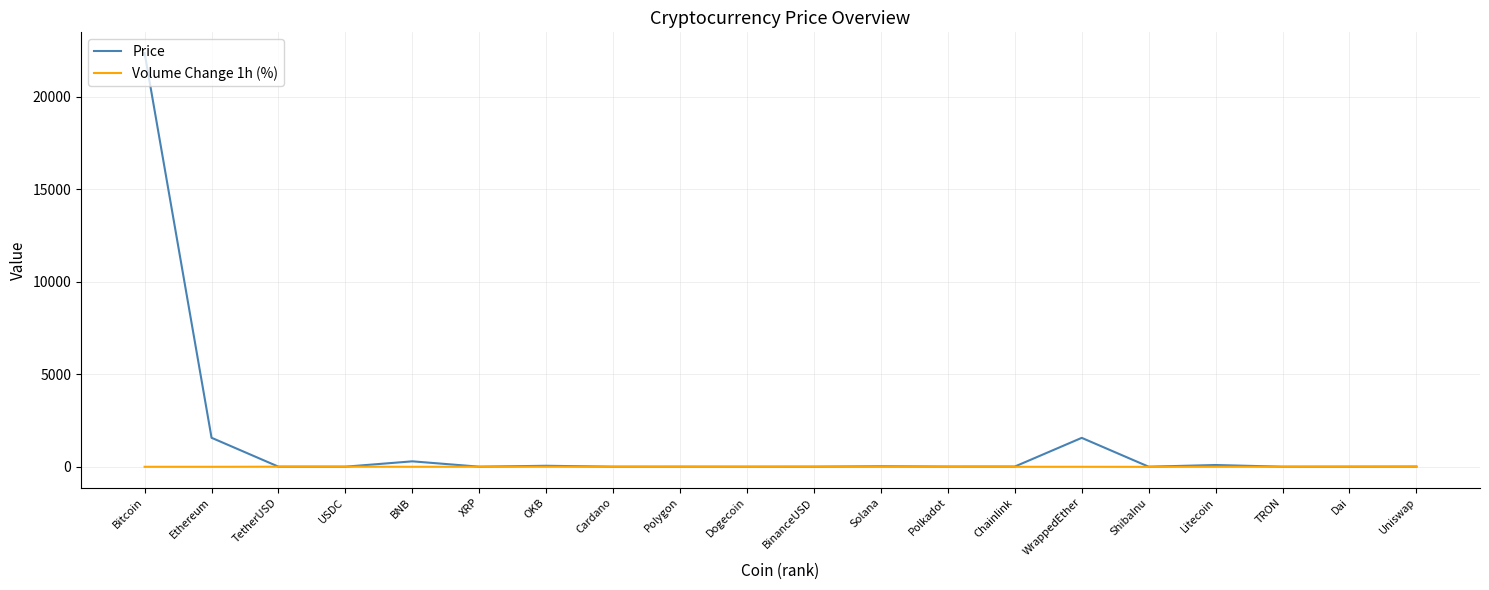

At how many categories does at least one series exceed 10984?

1